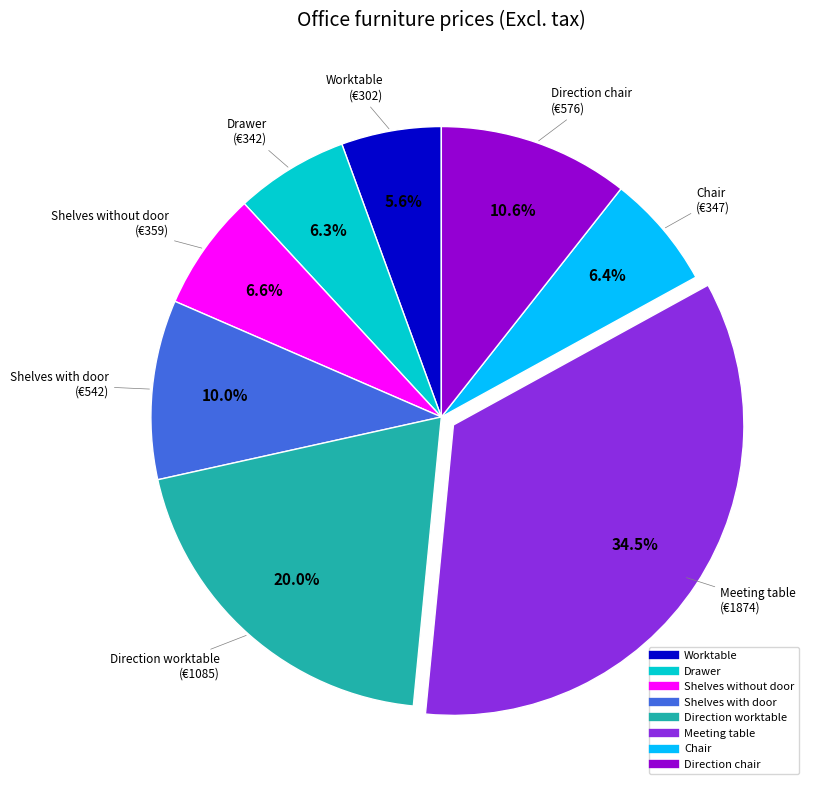

Between Shelves without door and Direction worktable, which is larger?

Direction worktable